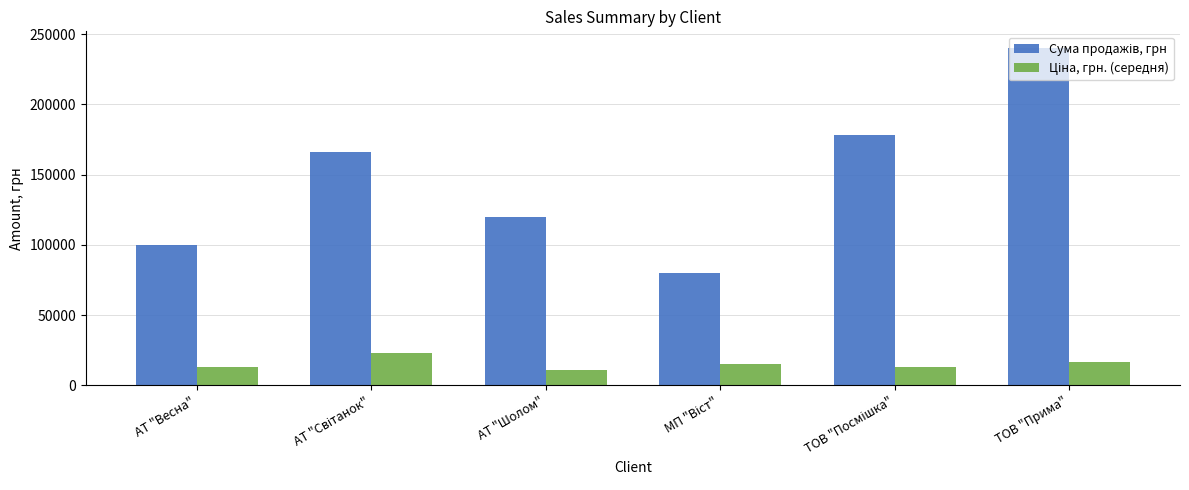

Which category has the highest value across all series?

ТОВ "Прима"